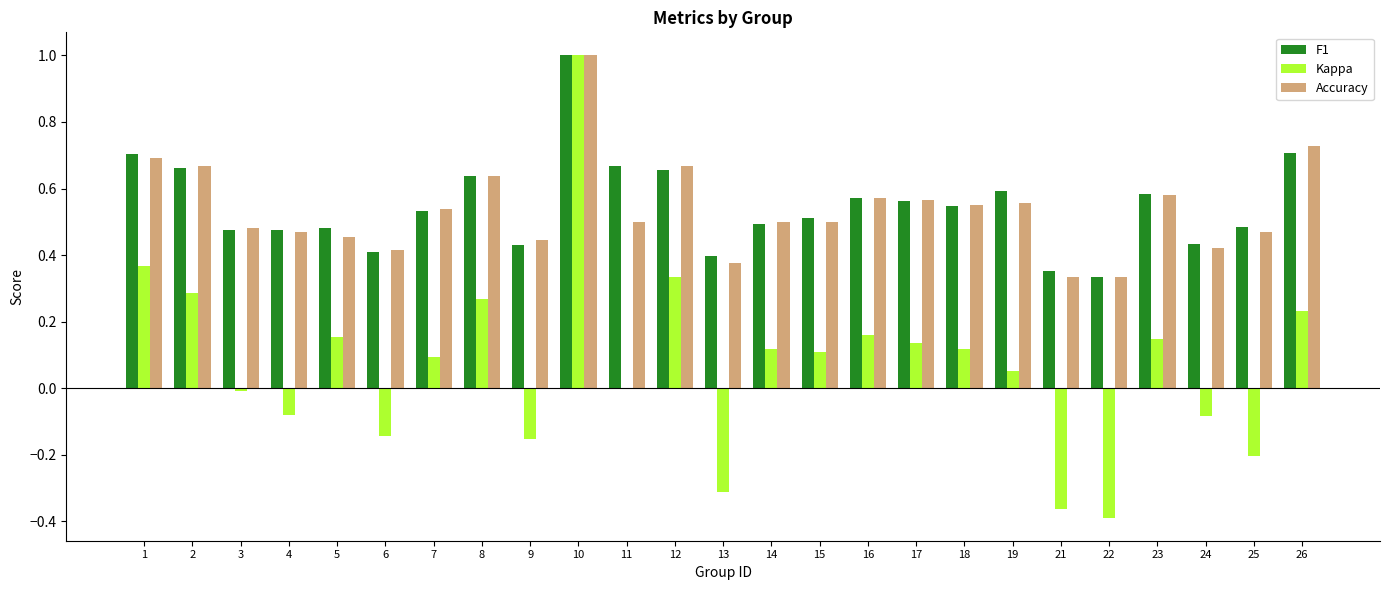

At which category does the chart reach its peak across all series?

10